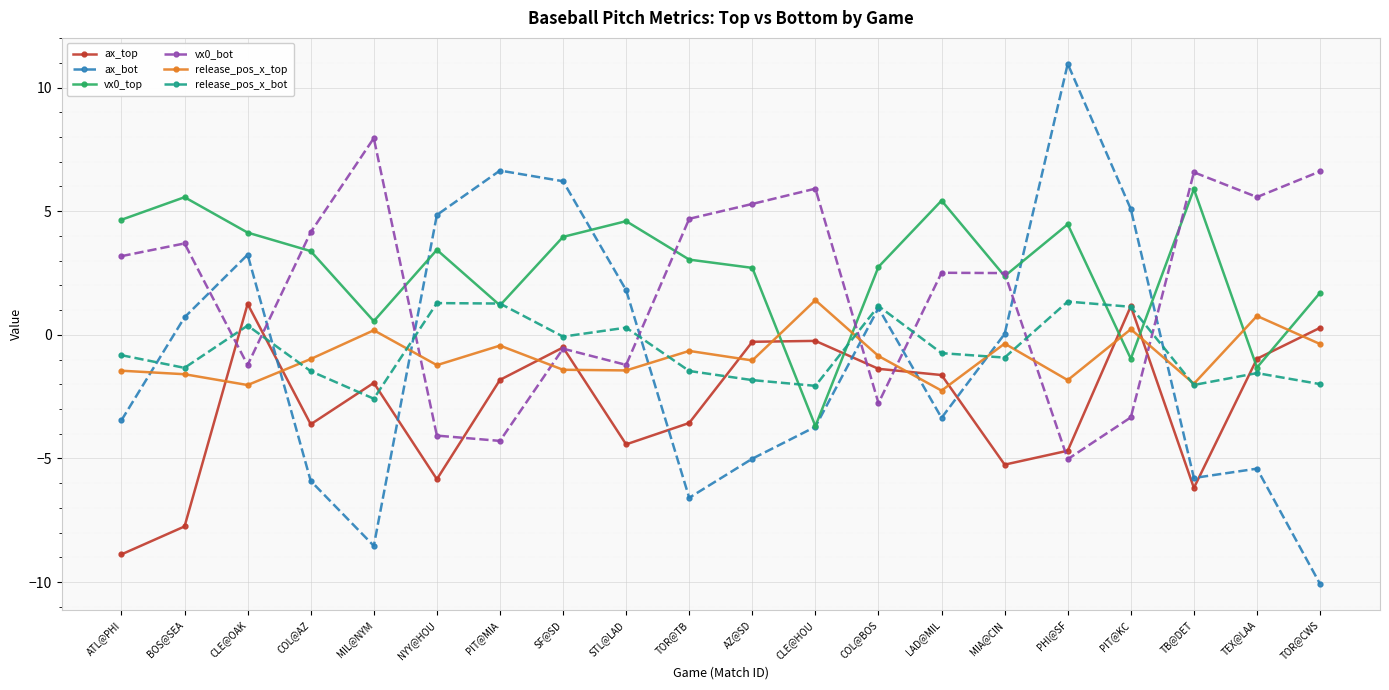

The release_pos_x_top series shows -2.3 at LAD@MIL. True or false?

True